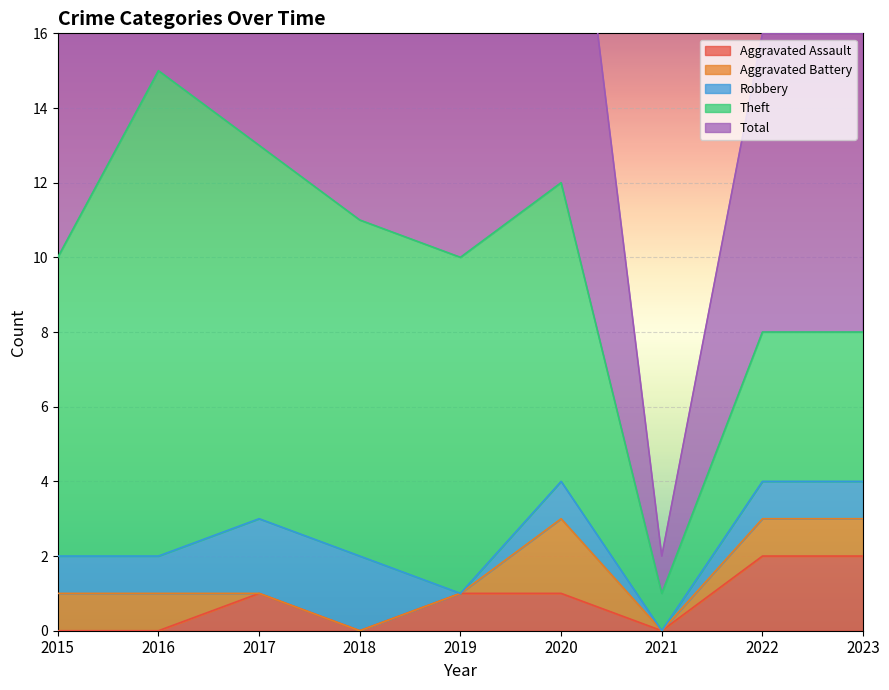

True or false: Aggravated Battery and Theft intersect in this chart.

False